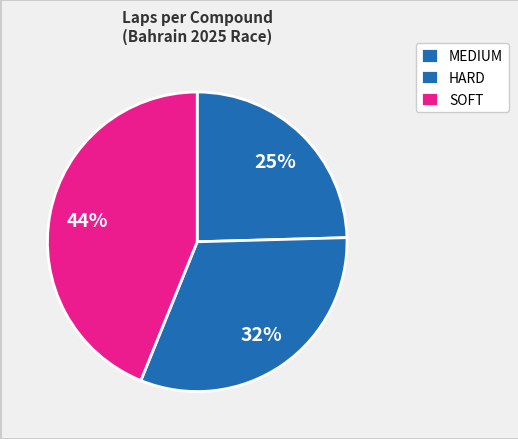

Which slice is the smallest?

MEDIUM